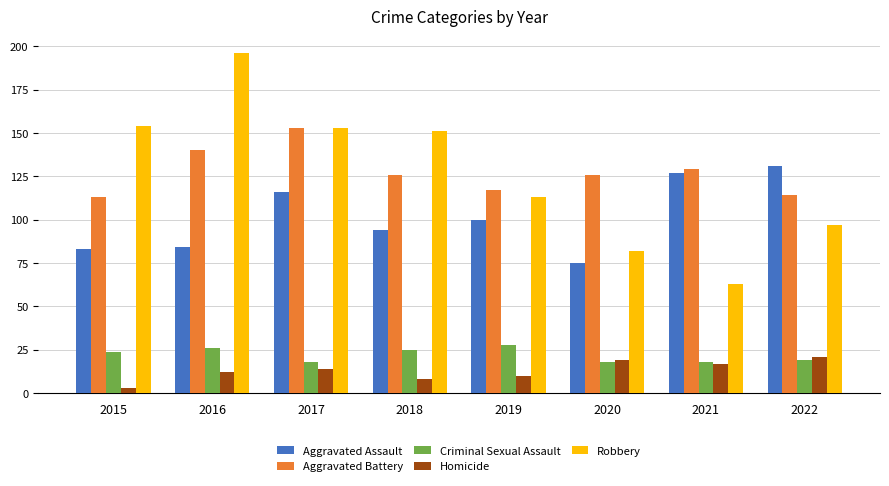

Count the number of data series in this chart.

5